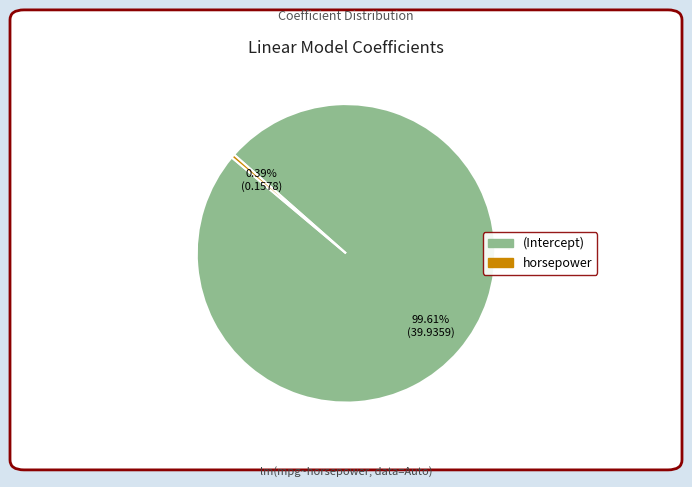

Is it true that horsepower is 0% of the pie?

True